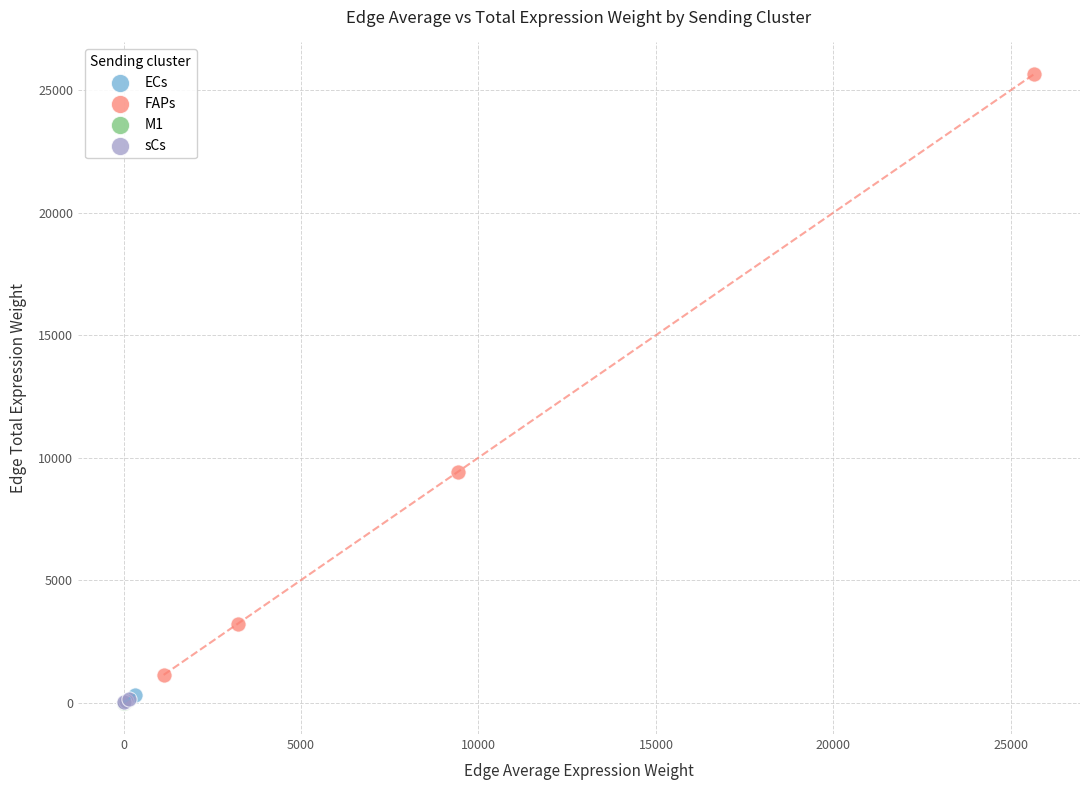

Which series contains the highest Y value?

FAPs